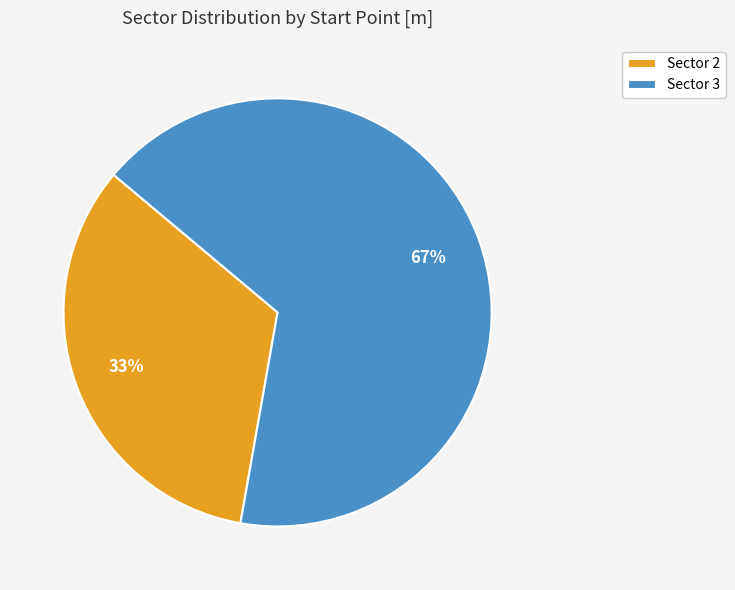

Do Sector 2 and Sector 3 together represent more than half of the pie?

Yes